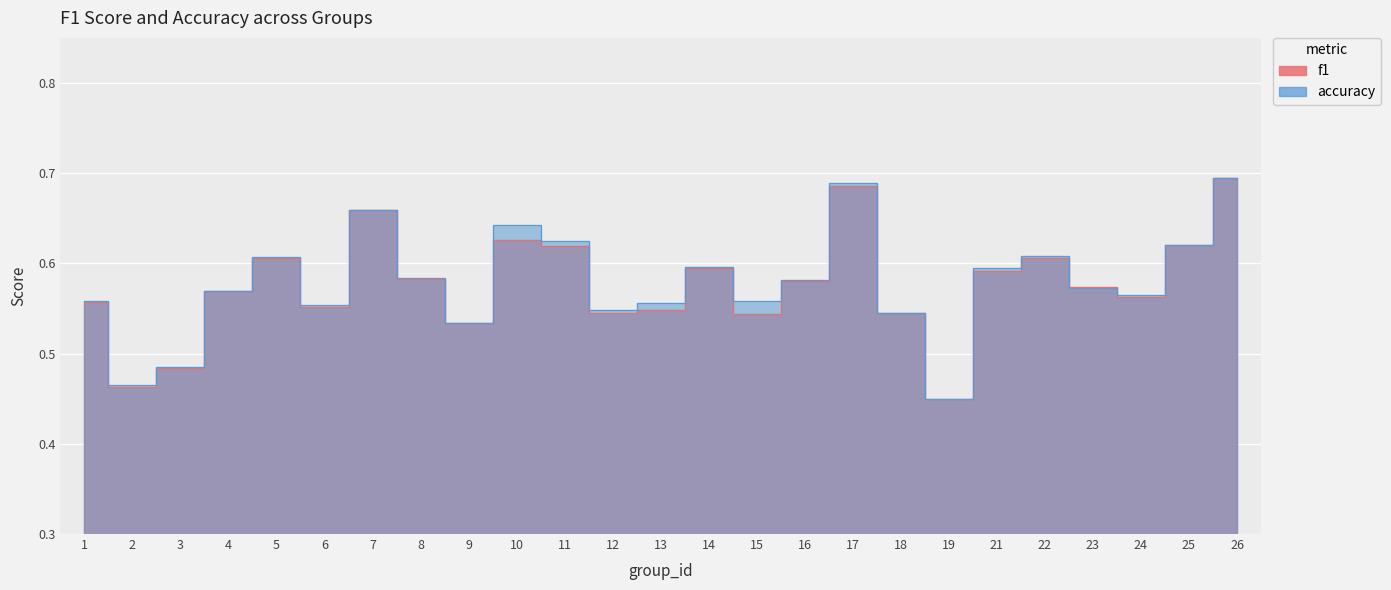

What are all the series names shown in the legend?

f1, accuracy